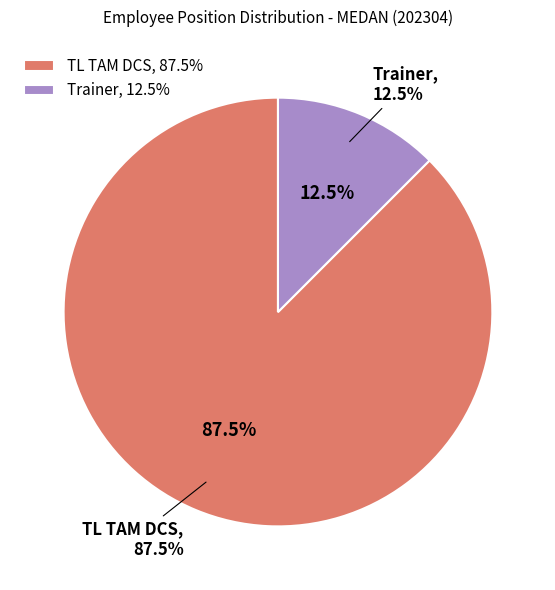

To the nearest percent, what percentage of the pie is TL TAM DCS?

88%